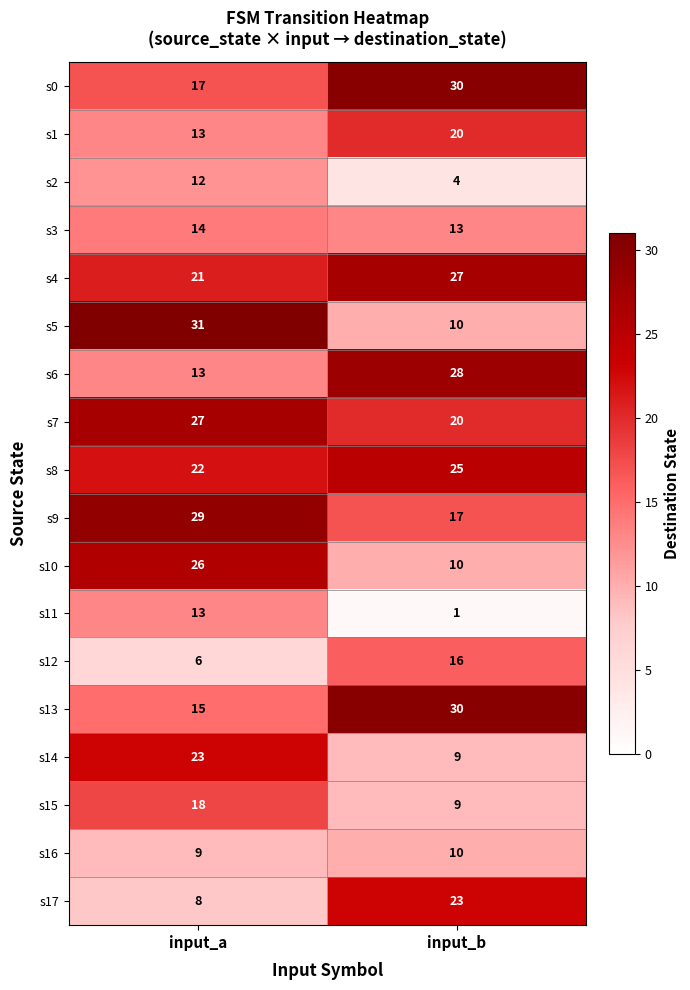

The s13 series shows 22 at input_a. True or false?

False